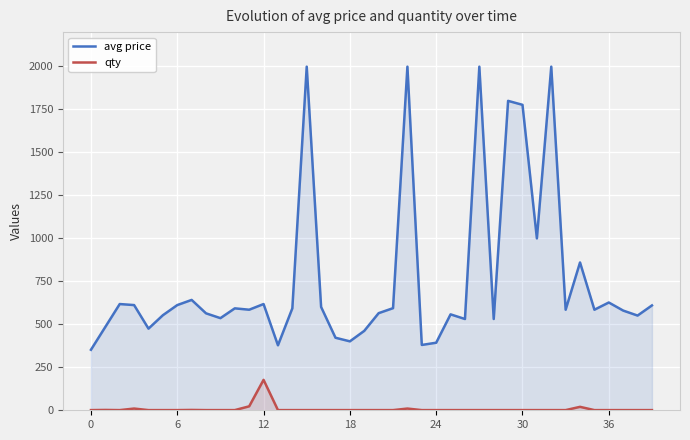

Which series has the largest total across all categories?

avg price